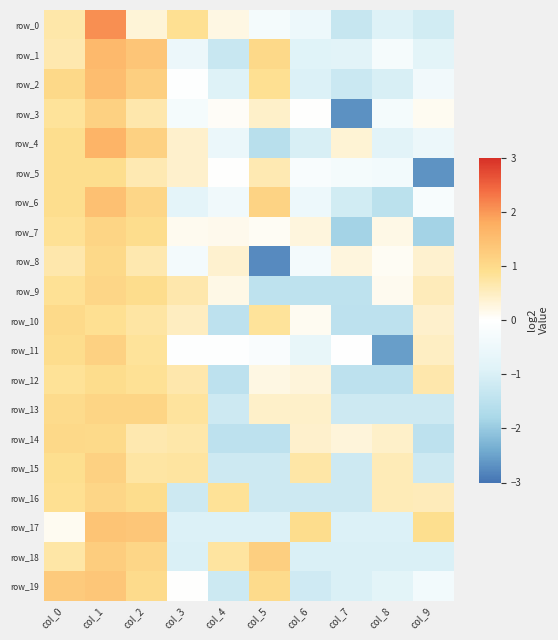

At how many categories does at least one series exceed -1?

10